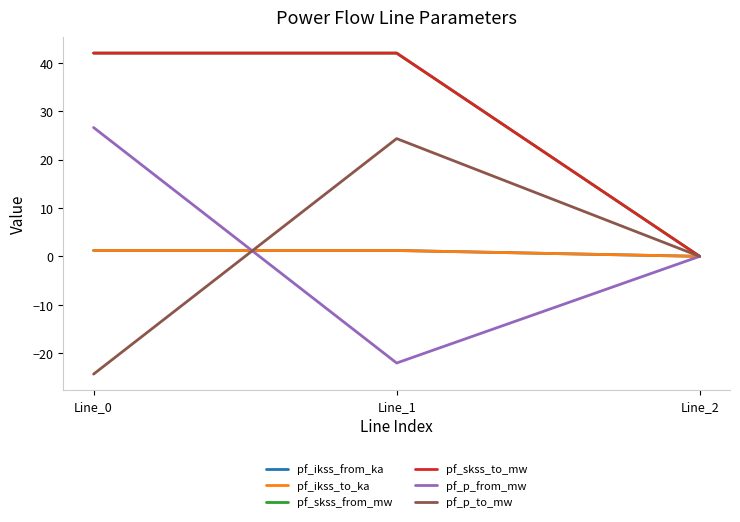

What is the value of the pf_ikss_from_ka point at the 1st from the left?

1.2